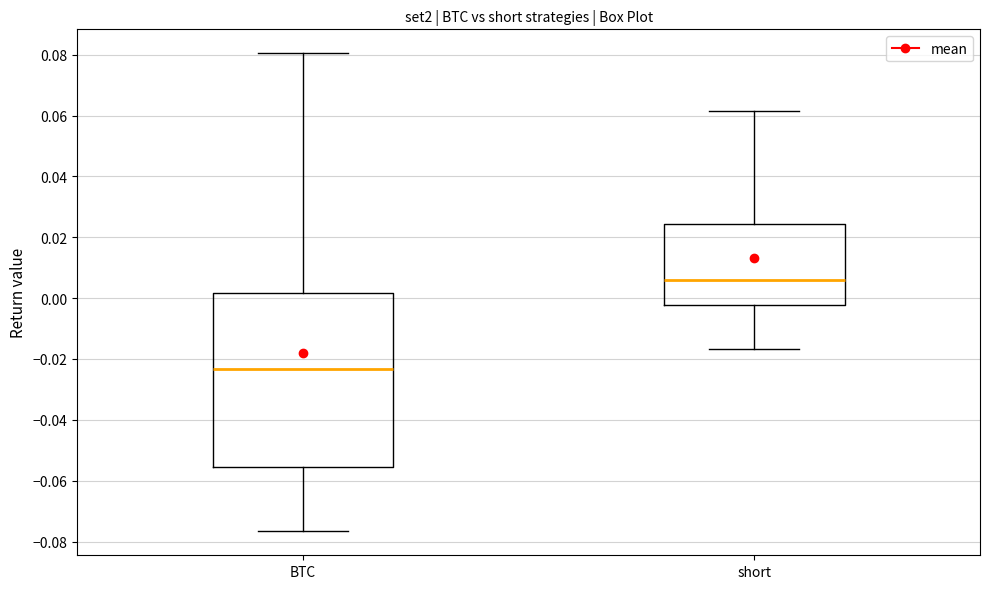

Which box is the tallest, from its lower edge to its upper edge?

BTC